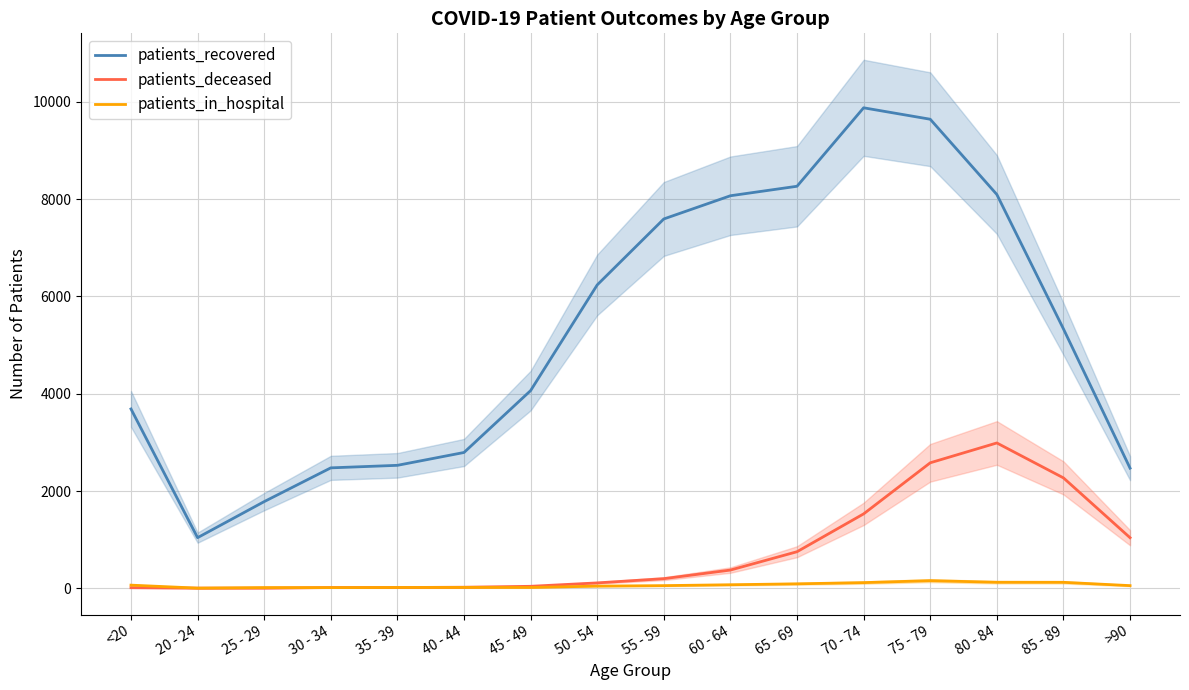

At which category does the chart reach its minimum across all series?

20 - 24